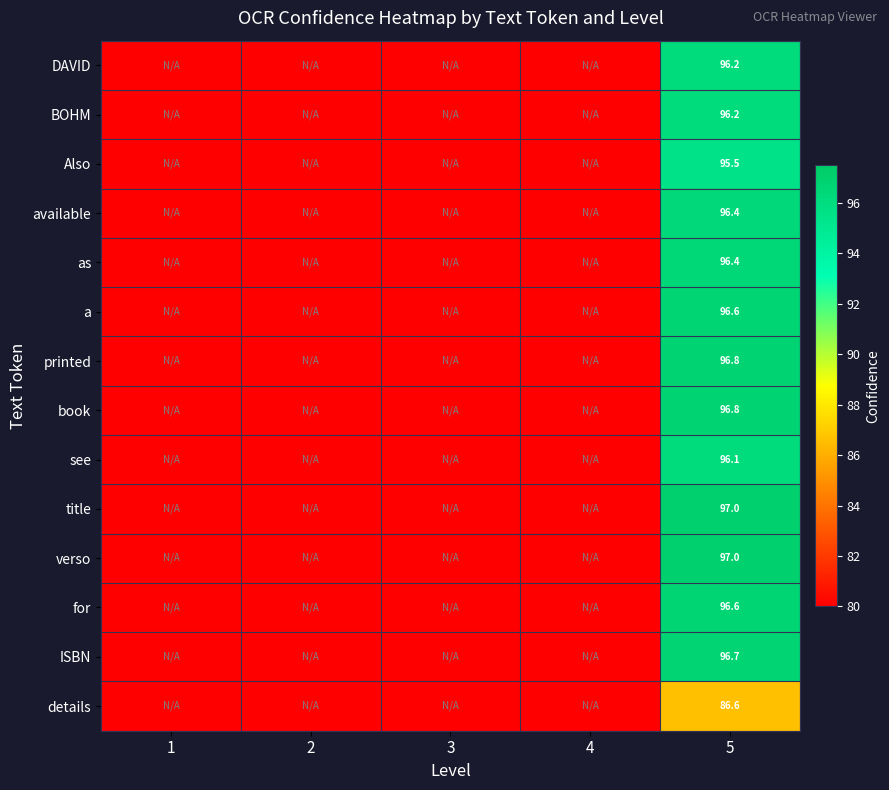

The verso series shows 97.0 at 5. True or false?

True